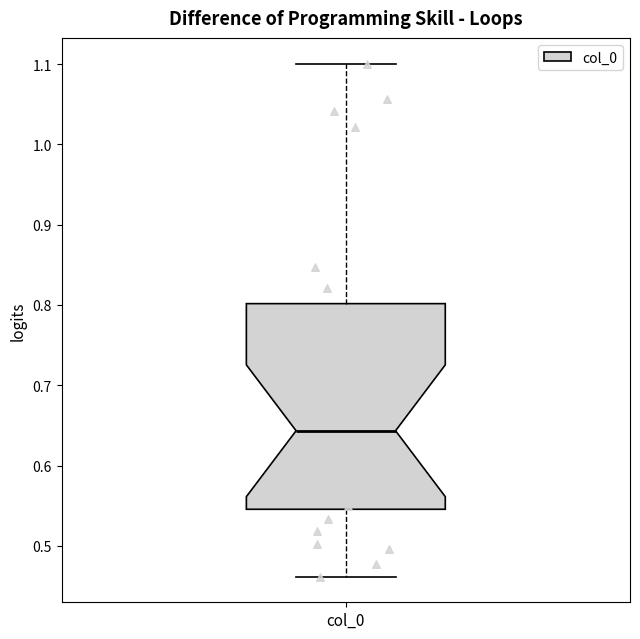

Transcribe this box plot: give where the median line is, the range the box spans, and where the two whiskers end, as read against the y-axis. The values are not printed on the chart, so give them approximately, as read against the axis.

median 0.64, box 0.55 to 0.80, whiskers 0.46 to 1.10